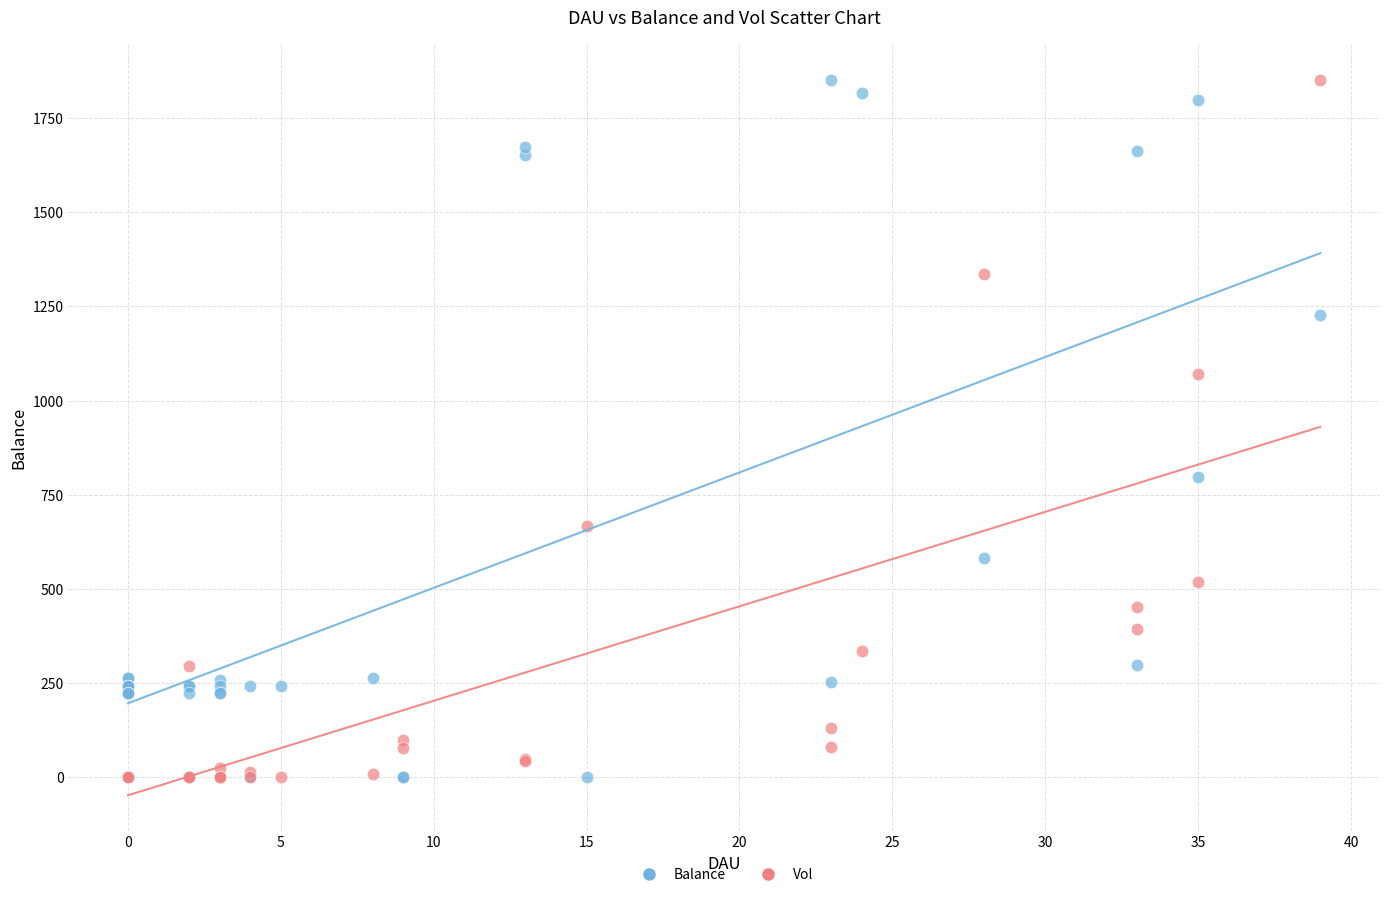

What are all the series names shown in the legend?

Balance, Vol